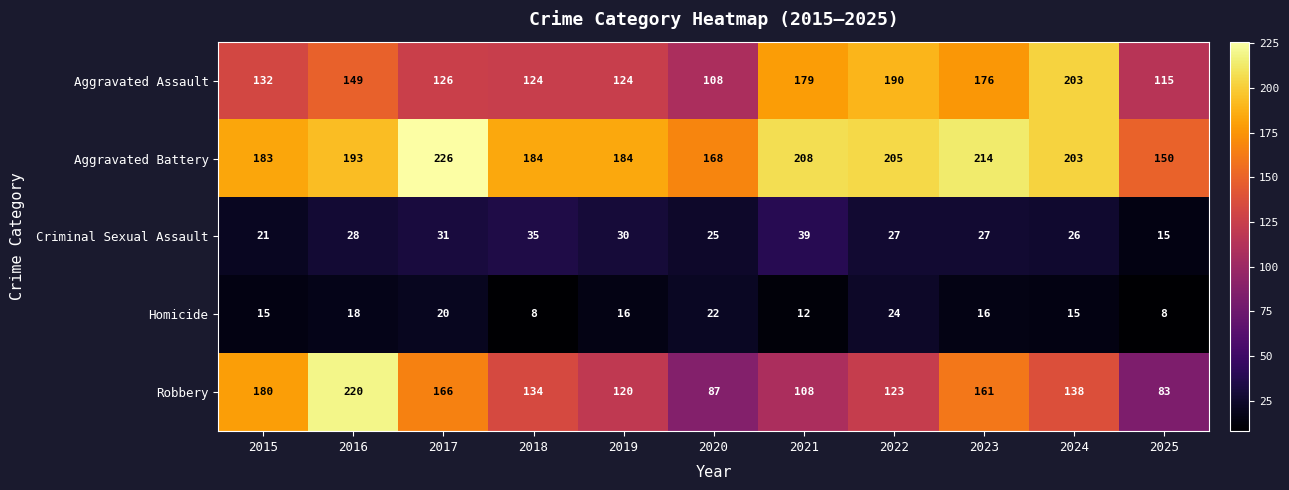

At 2021, list the series in order from largest to smallest.

Aggravated Battery, Aggravated Assault, Robbery, Criminal Sexual Assault, Homicide